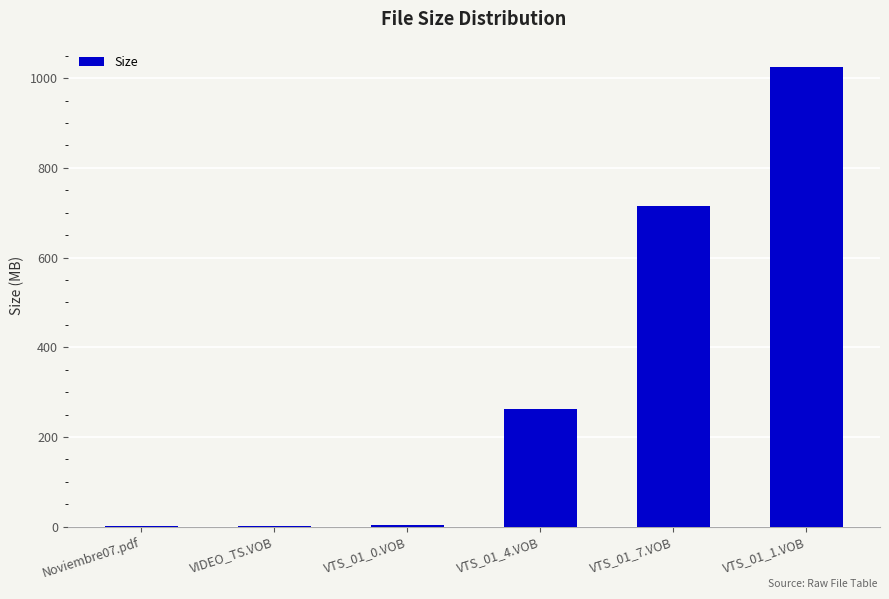

Read the value at VTS_01_0.VOB.

3.8